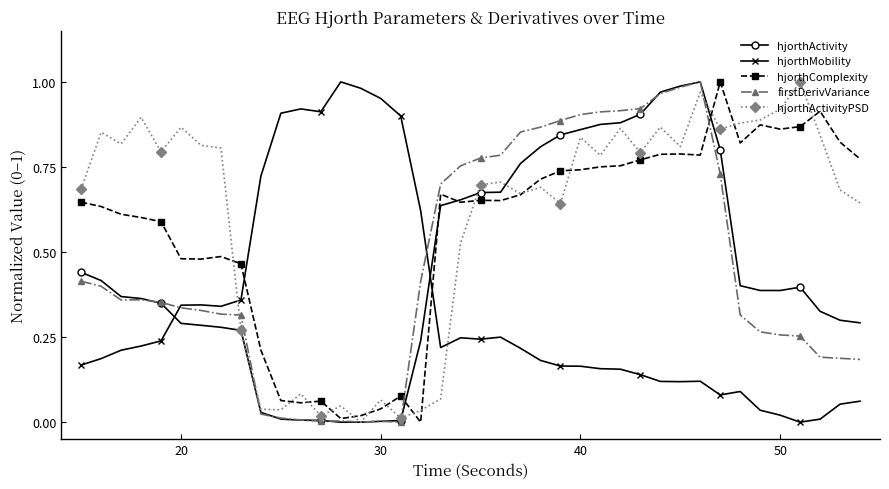

How many categories are shown in the chart?

40